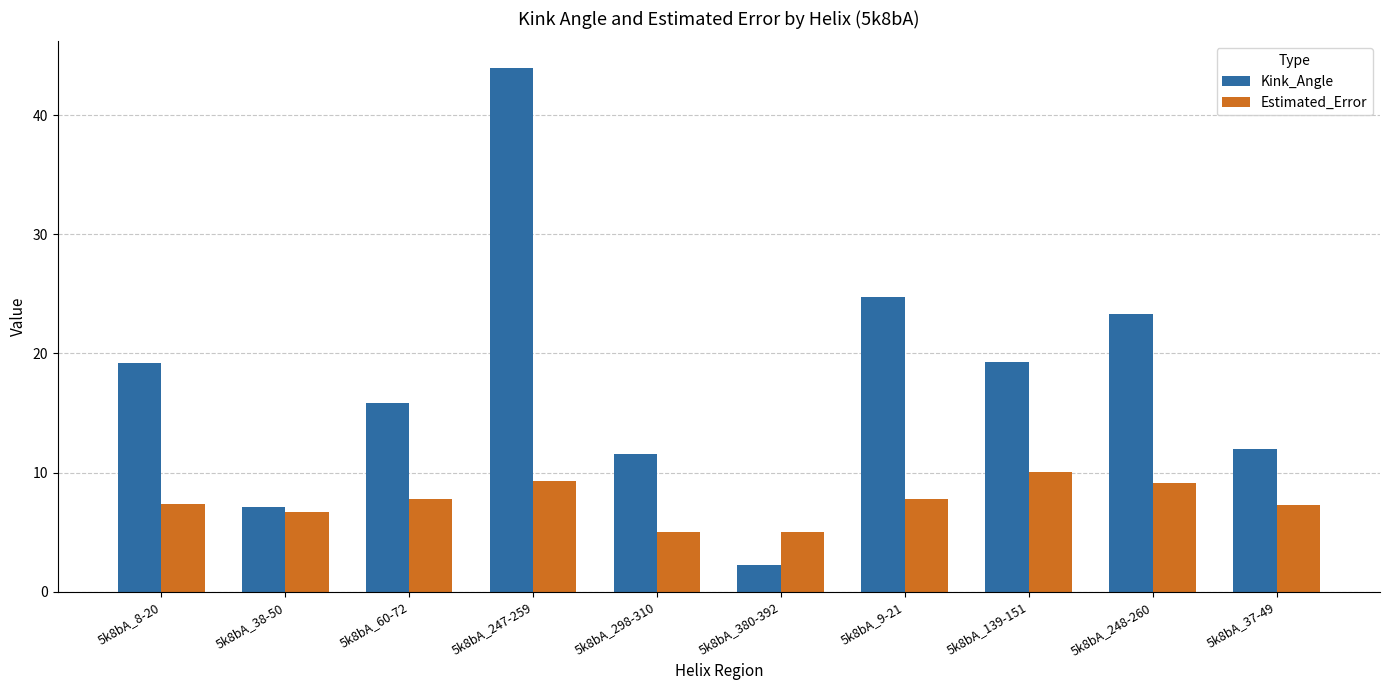

What is the minimum value for Estimated_Error?

5.0